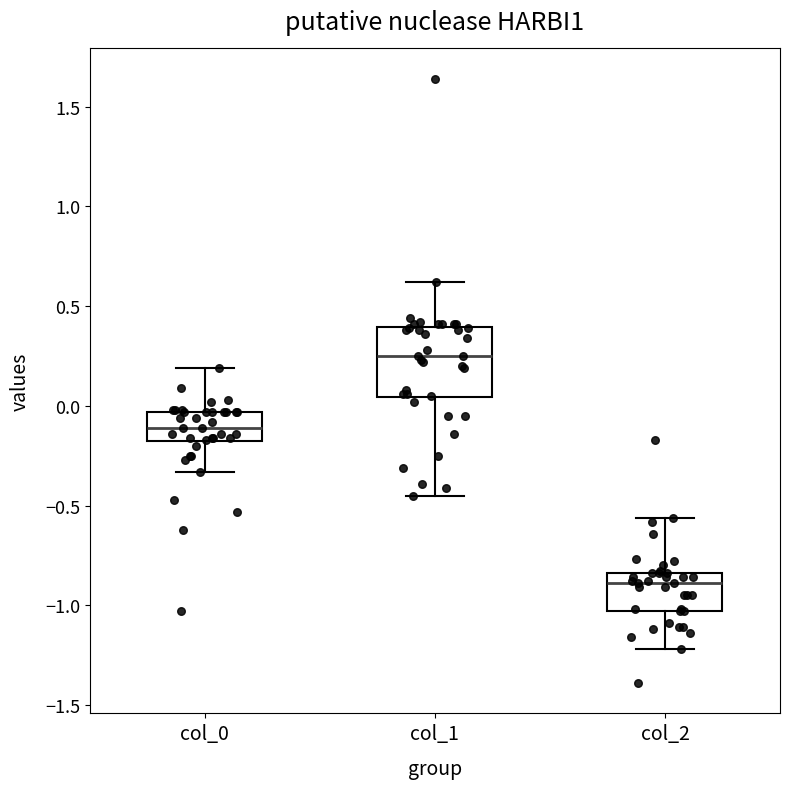

Which box's median line is the lowest?

col_2